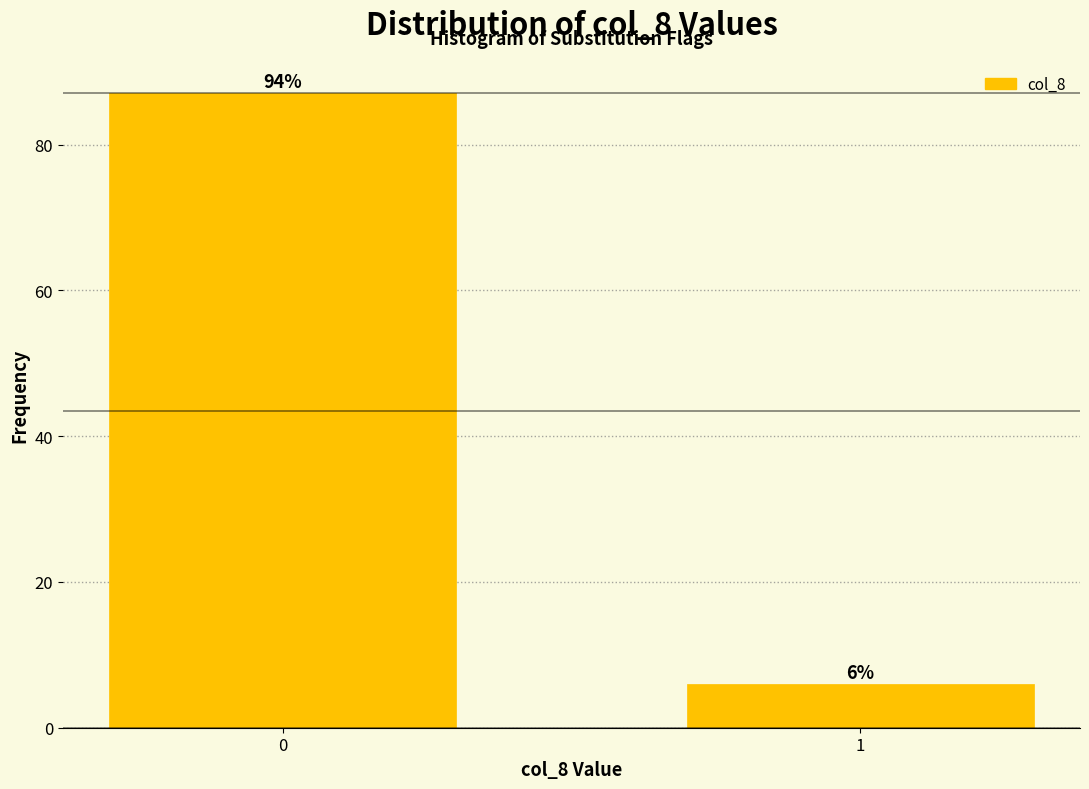

Reading right to left, list all the values displayed in this chart.

6	87